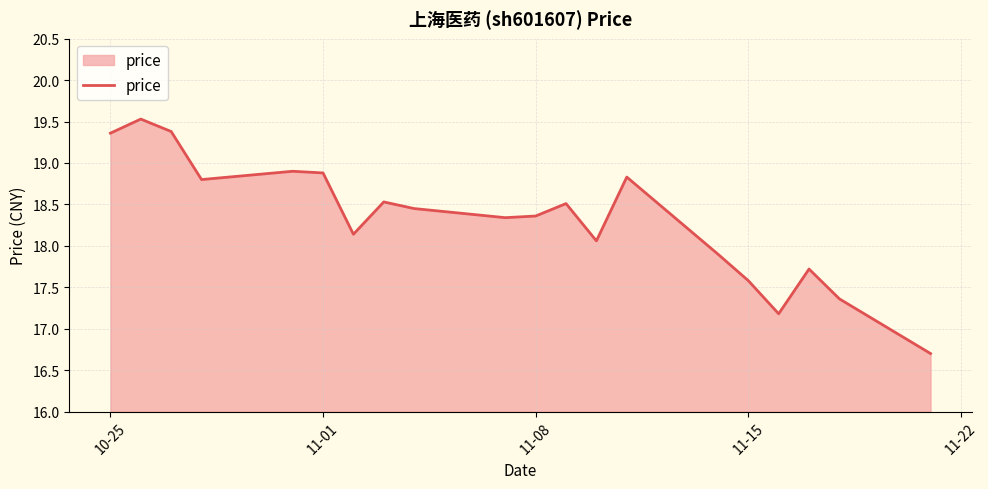

What is the minimum value shown in the chart?

16.7